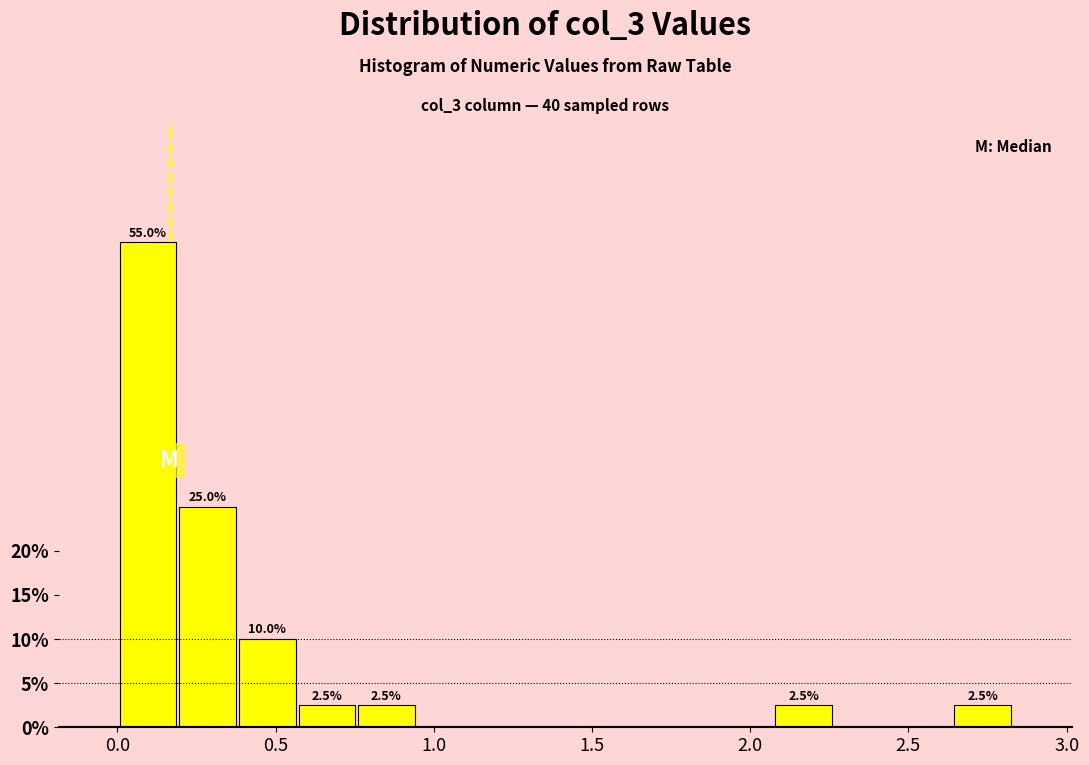

Around what value on the x-axis is the tallest bar? Give the approximate position of its centre, as read against the axis.

0.10